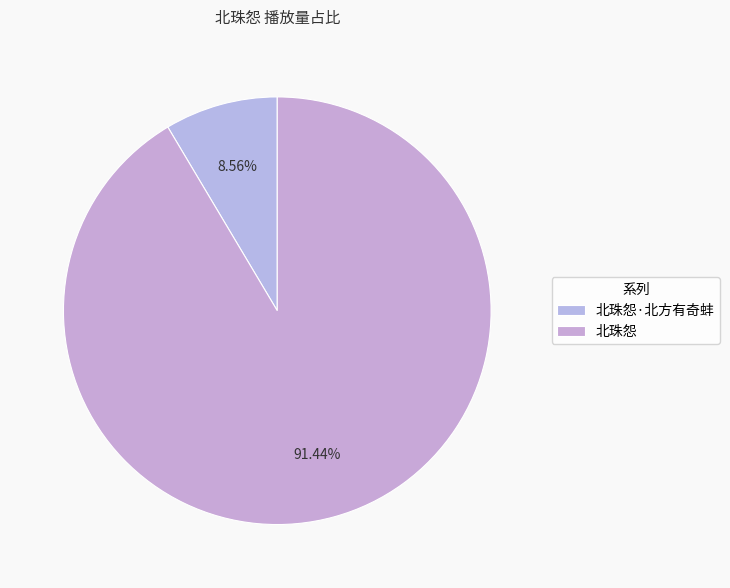

To the nearest percent, what is the difference between the 北珠怨·北方有奇蚌 and 北珠怨 slice percentages?

83%